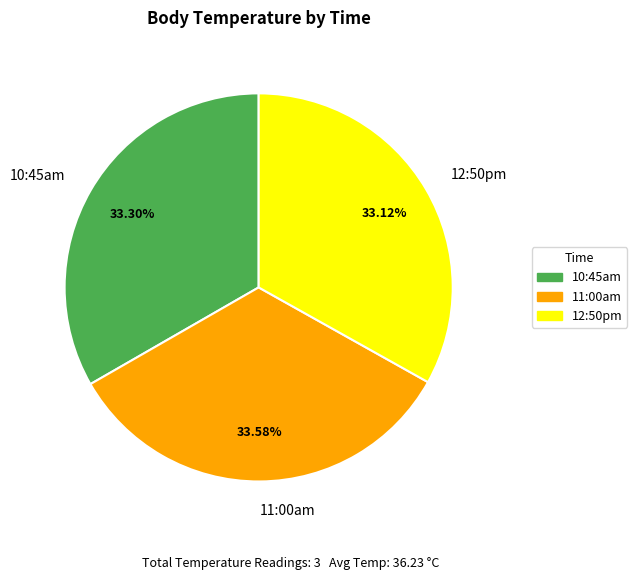

Is it true that 11:00am is 34% of the pie?

True